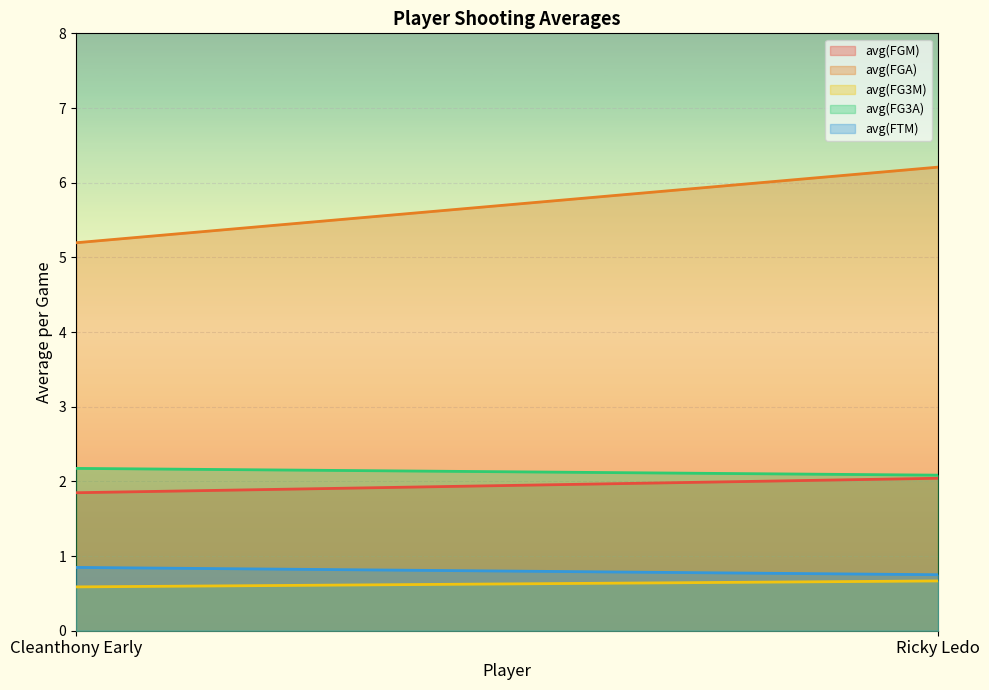

The value of avg(FTM) at Cleanthony Early is 0.8. True or false?

True